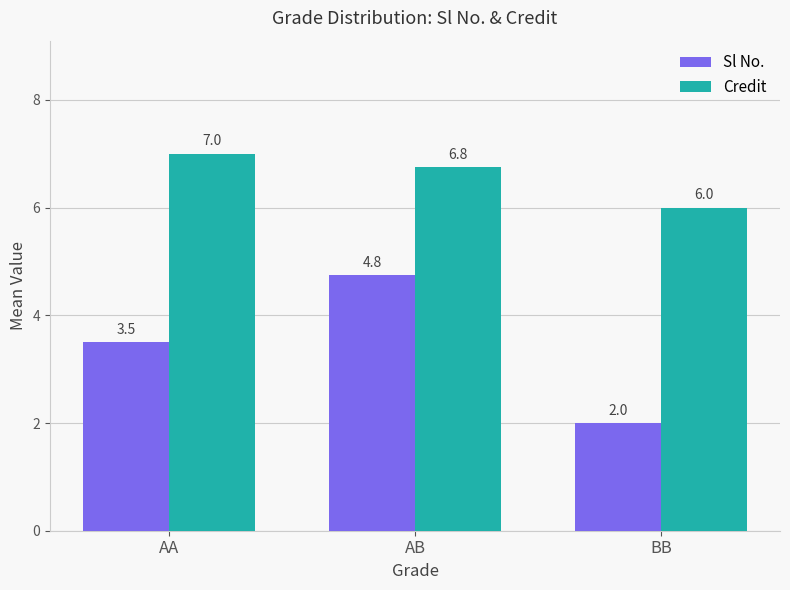

Rank the series at AA from lowest to highest value.

Sl No., Credit